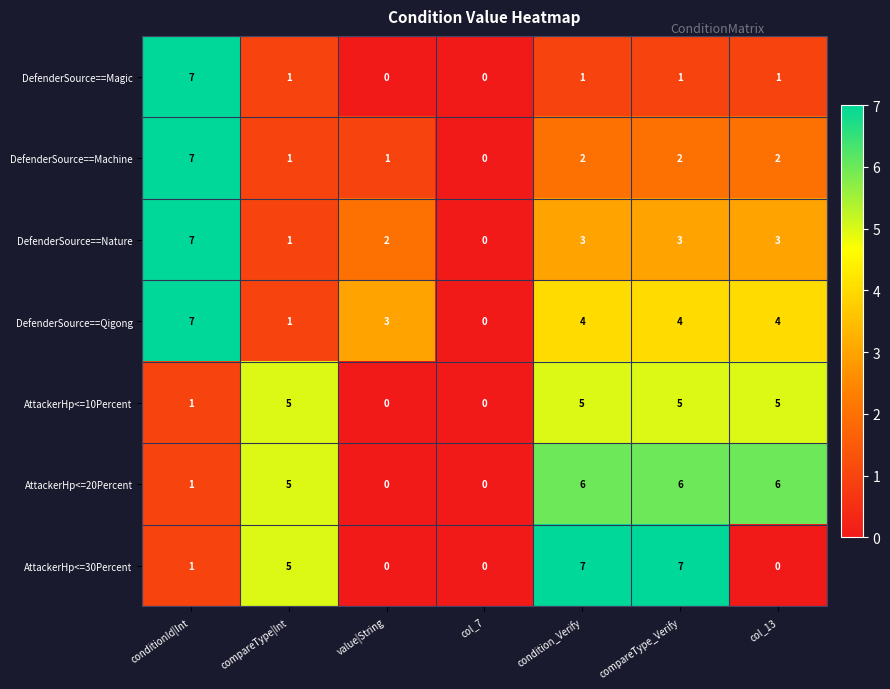

How many series are shown in this chart?

7